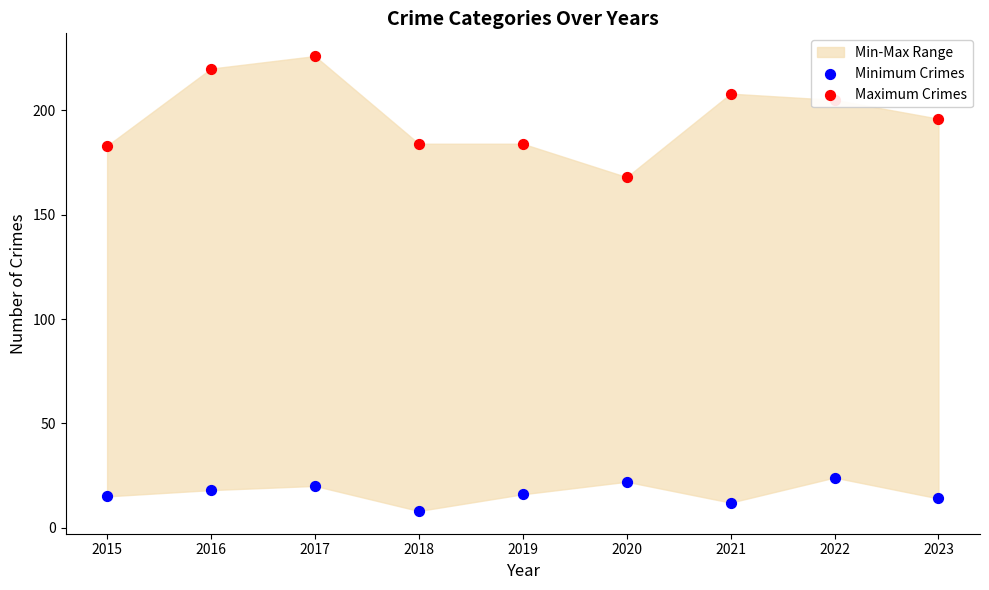

Is the value of Minimum Crimes at 2022 greater than the value of Maximum Crimes at 2021?

No